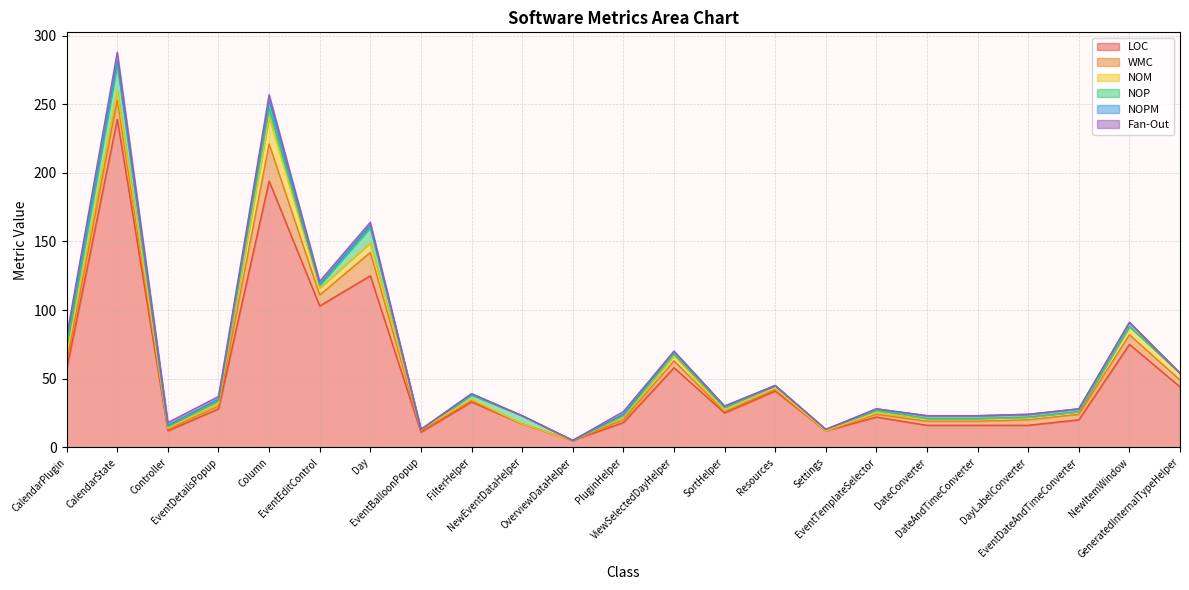

What is the maximum value for LOC?

239